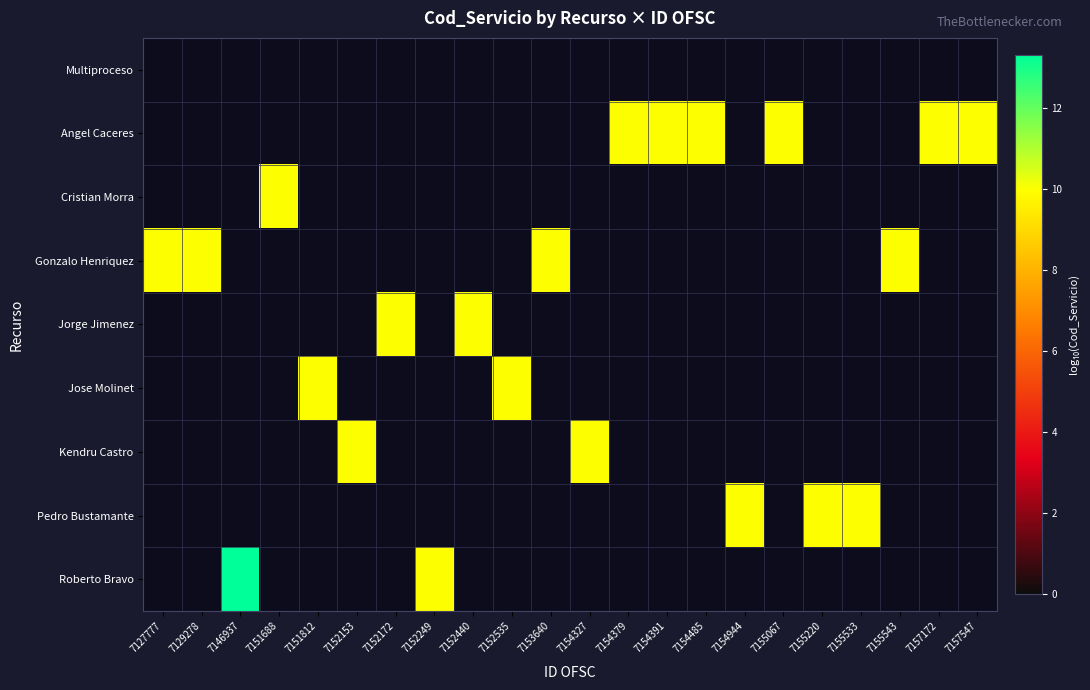

Which series has the largest total across all categories?

Angel Caceres